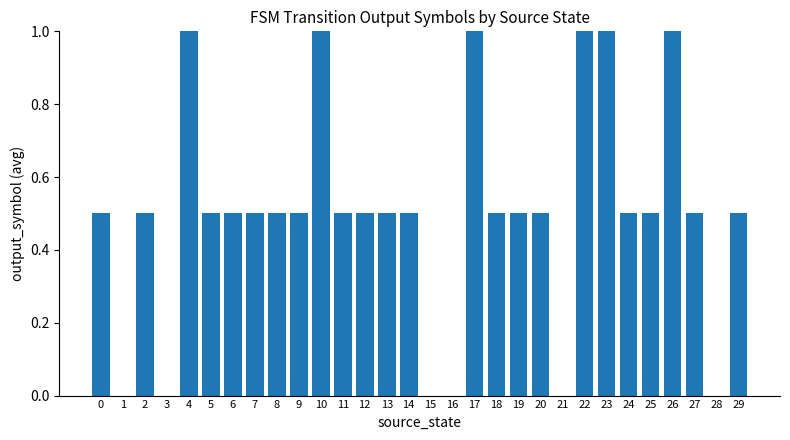

What is the sum of all values?

15.0